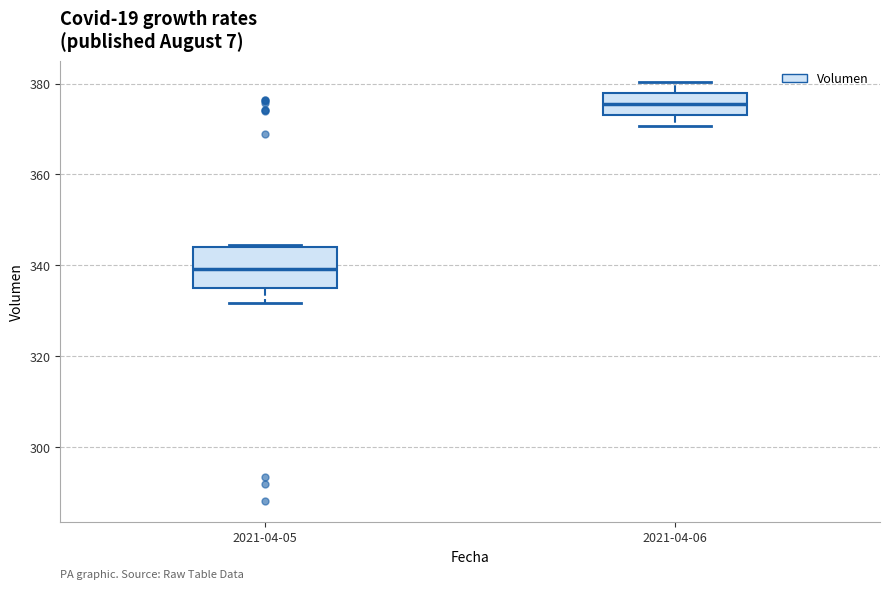

Which box has the highest median line?

2021-04-06